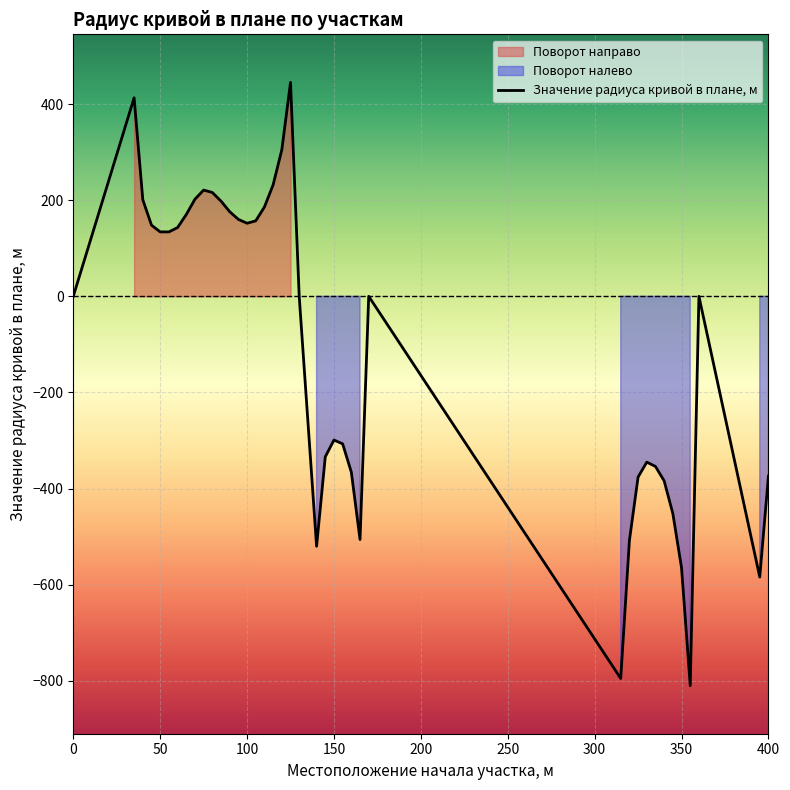

Reading left to right, what are all the values shown in this chart?

0=0	35=413	40=201	45=148	50=134	55=134	60=143	65=170	70=202	75=221	80=216	85=198	90=176	95=160	100=152	105=157	110=186	115=232	120=305	125=445	130=0	140=-520	145=-334	150=-299	155=-307	160=-366	165=-506	170=0	315=-795	320=-508	325=-376	330=-345	335=-354	340=-384	345=-452	350=-565	355=-810	360=0	395=-584	400=-374